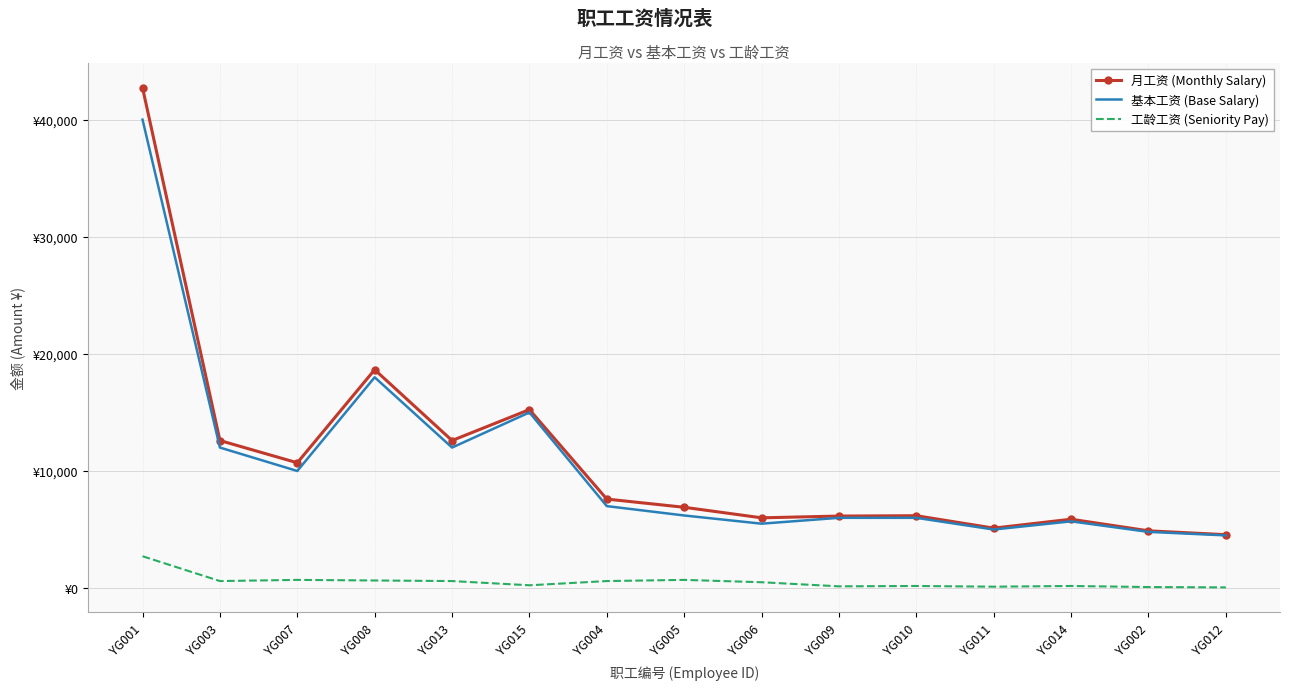

What are all the series names shown in the legend?

月工资 (Monthly Salary), 基本工资 (Base Salary), 工龄工资 (Seniority Pay)